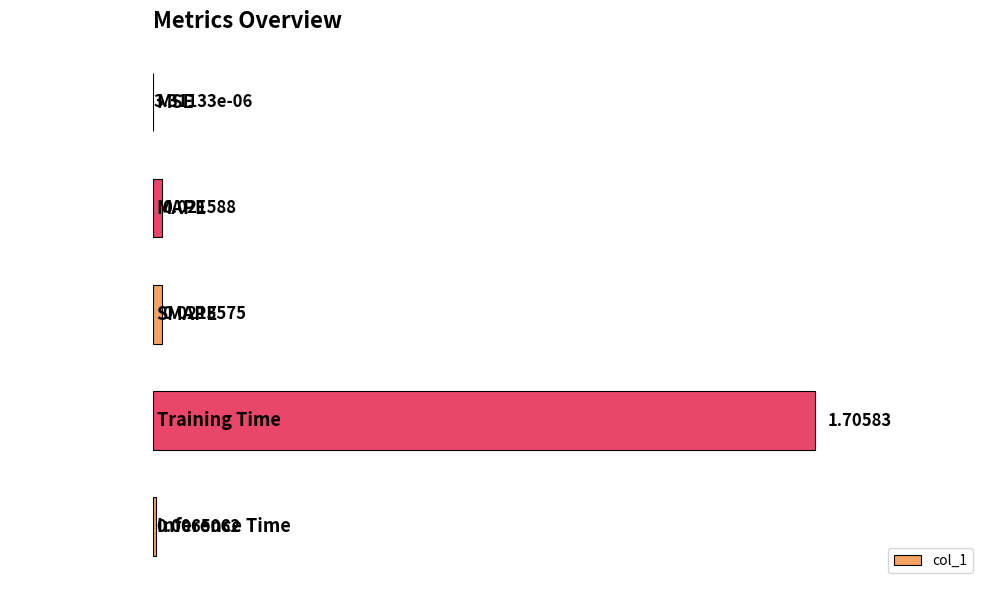

Where is the data nearest to the value 0?

MSE